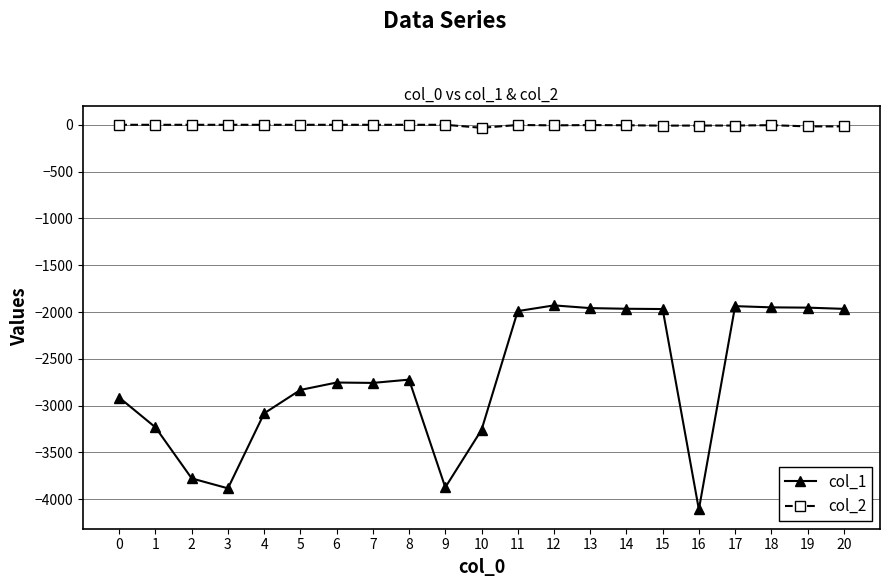

How many lines are shown in the chart?

2